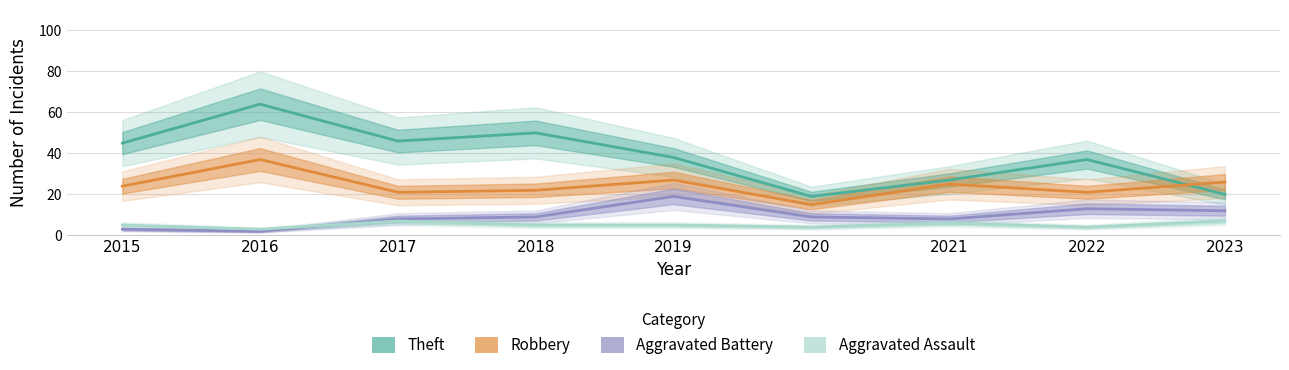

How many series are shown in this chart?

4